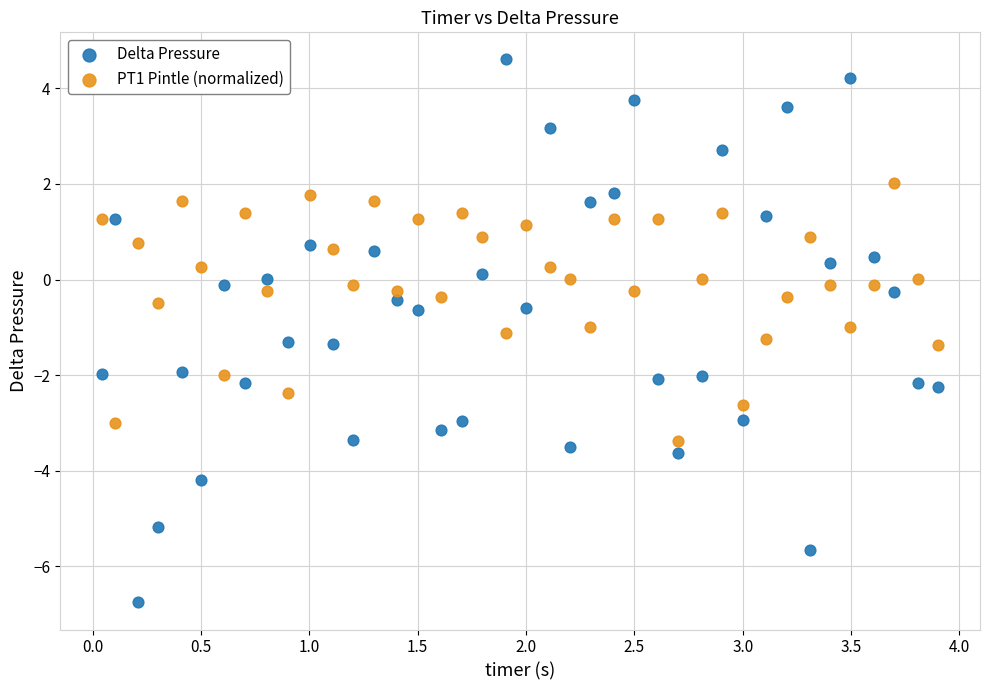

Which series has the largest Y range (max minus min)?

Delta Pressure